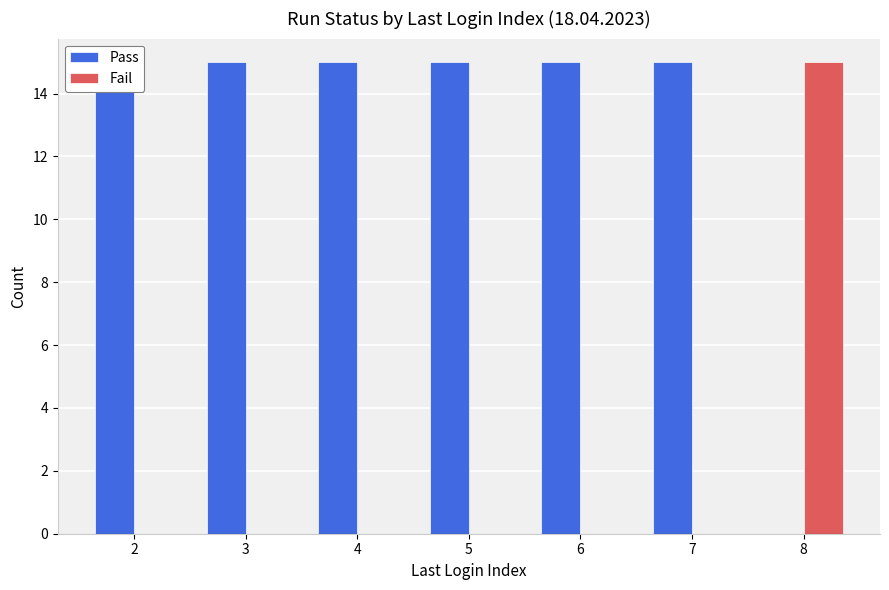

What are all the series names shown in the legend?

Pass, Fail